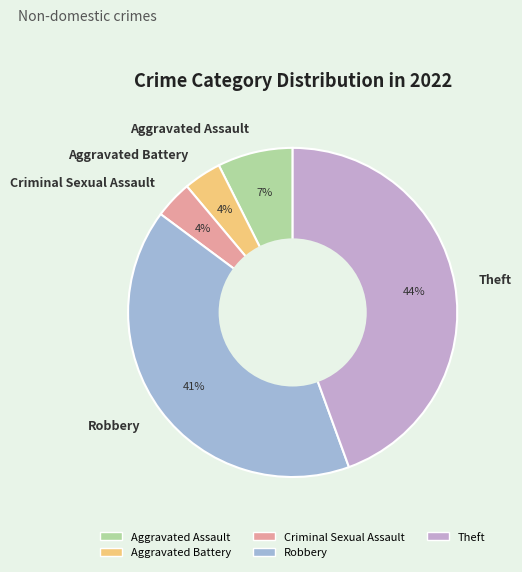

To the nearest percent, what is the combined percentage of Criminal Sexual Assault and Theft?

48%